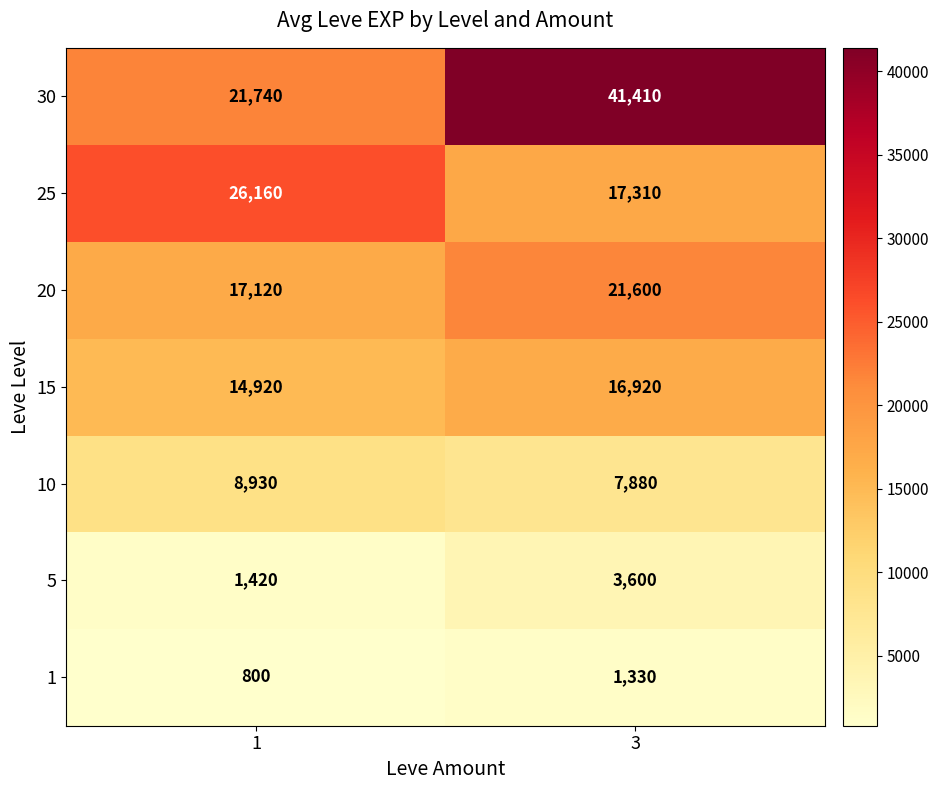

What value does the 15 series have at 1, to the nearest 10?

14920